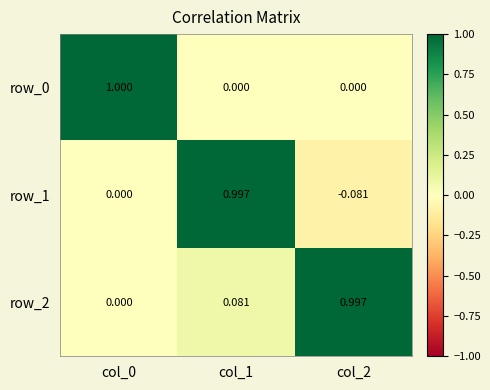

The row_2 series shows -0.3 at col_0. True or false?

False